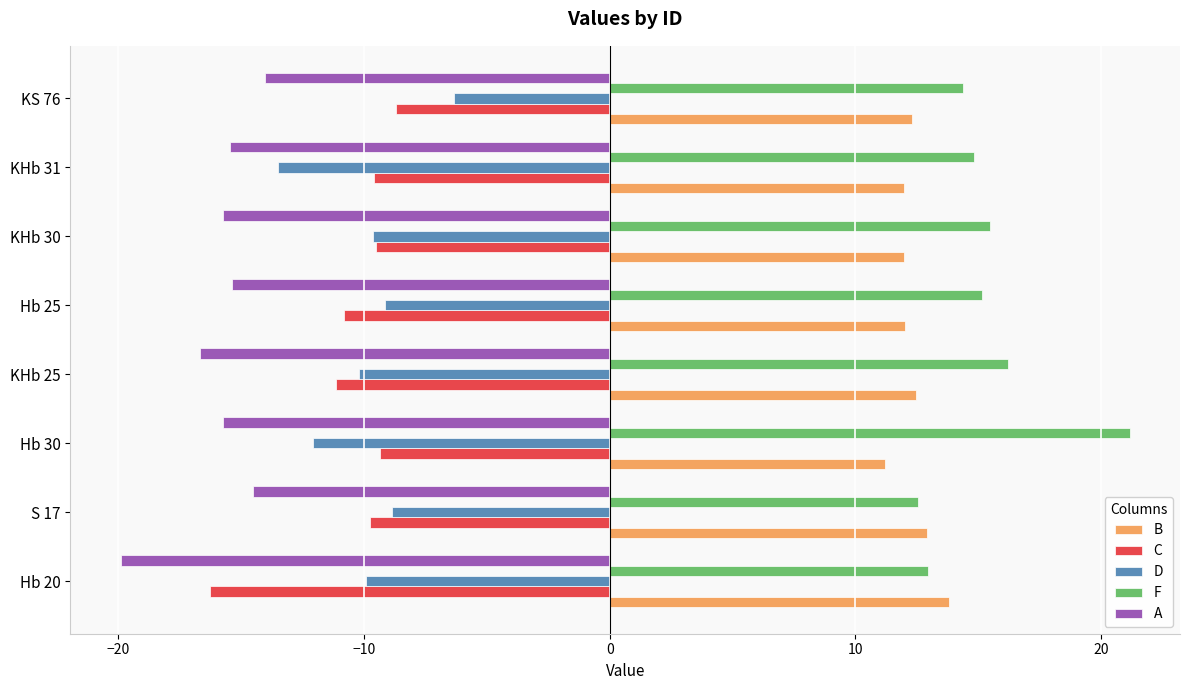

How many data points in F are above 15?

4